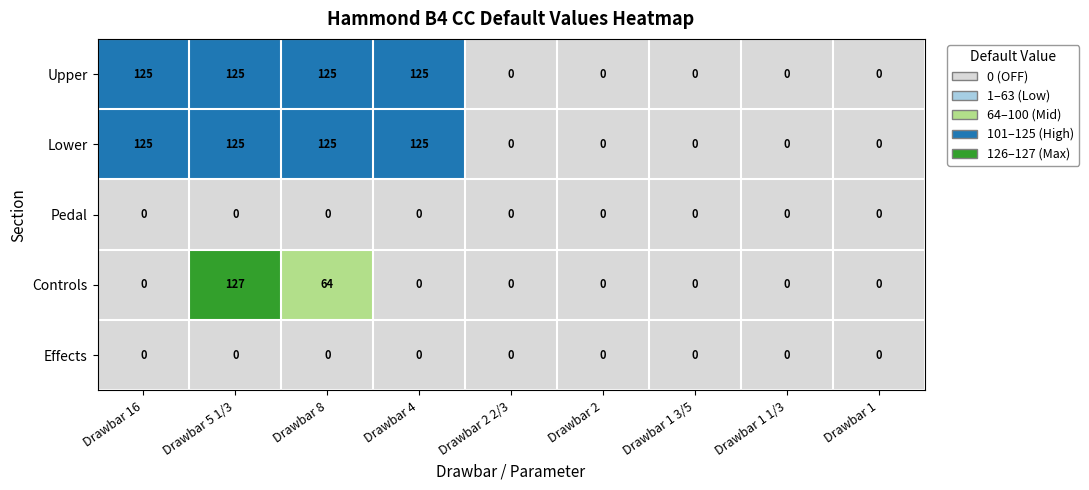

At which category is the sum across all series the highest?

Drawbar 5 1/3